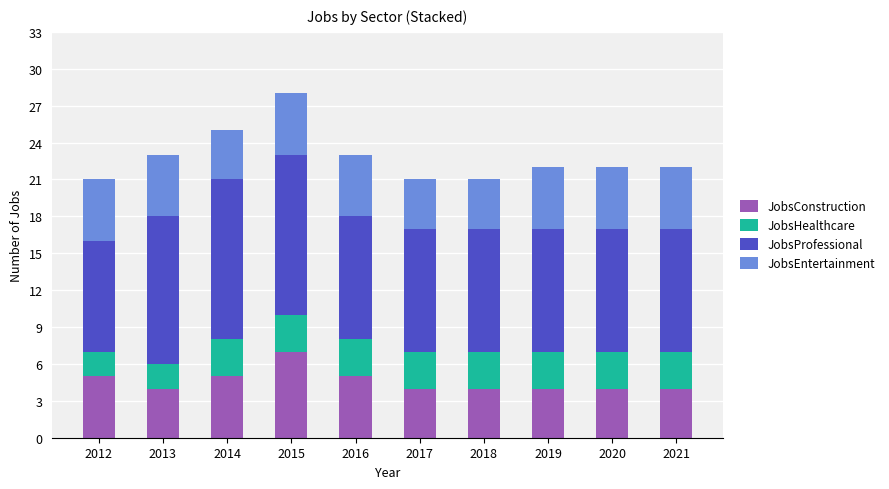

What is the average value of the JobsConstruction series?

5